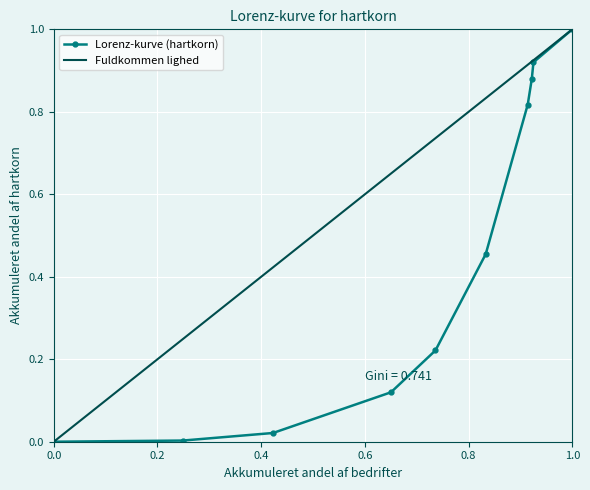

Which category has the highest value in the Lorenz-kurve (hartkorn) series?

1.0